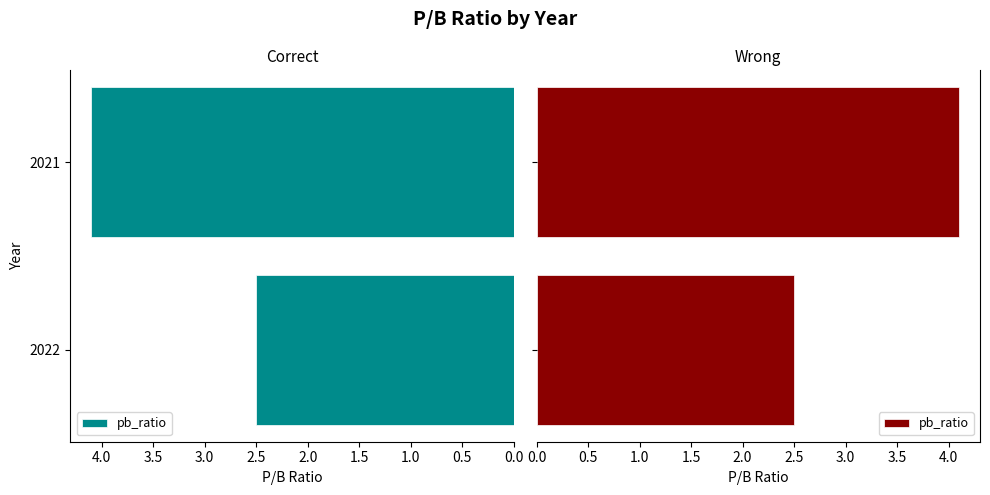

Count the number of values greater than 4.

1